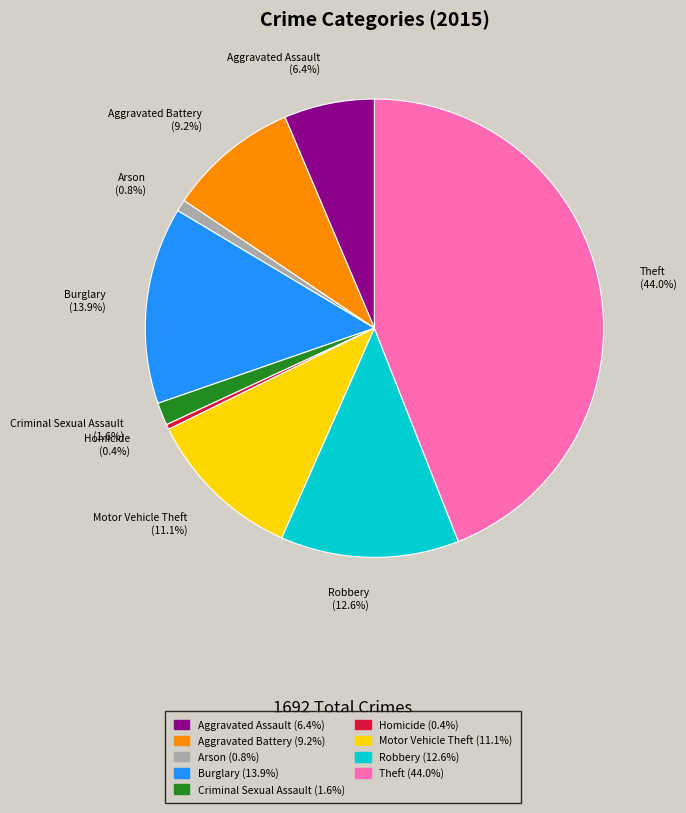

True or false: Burglary accounts for 22% of the total.

False